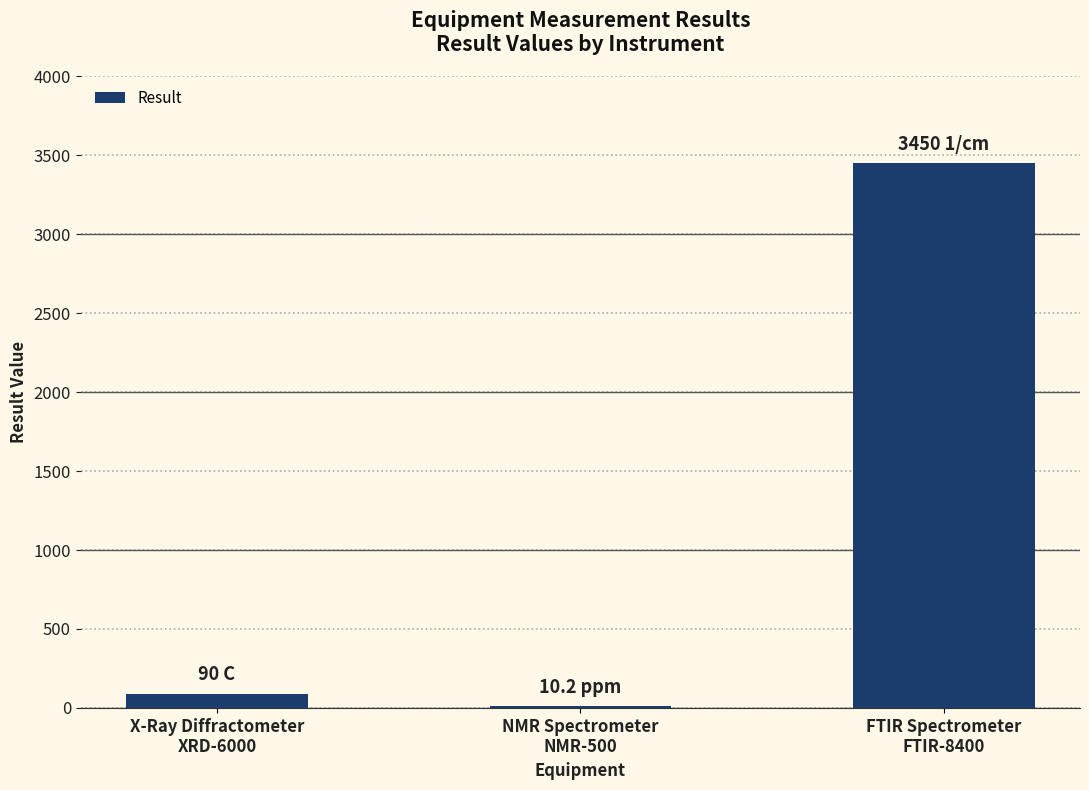

What is the change in value from X-Ray Diffractometer
XRD-6000 to FTIR Spectrometer
FTIR-8400?

+3360.0